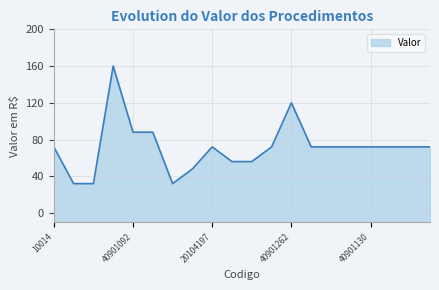

Which has a higher value, 40901106 or 20101074?

40901106